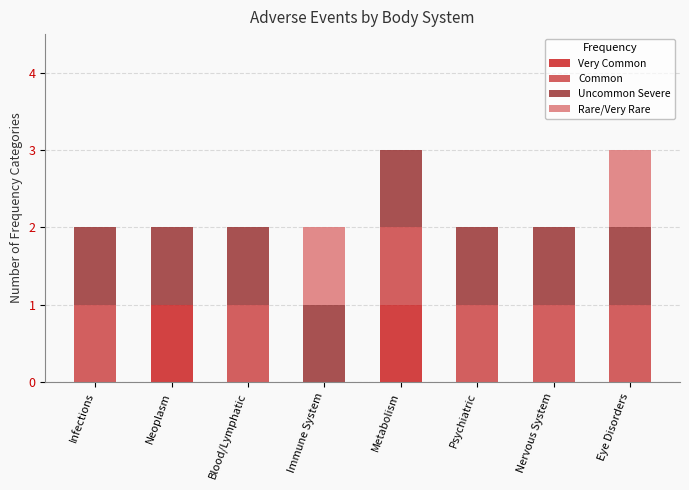

What are all the series names shown in the legend?

Very Common, Common, Uncommon Severe, Rare/Very Rare